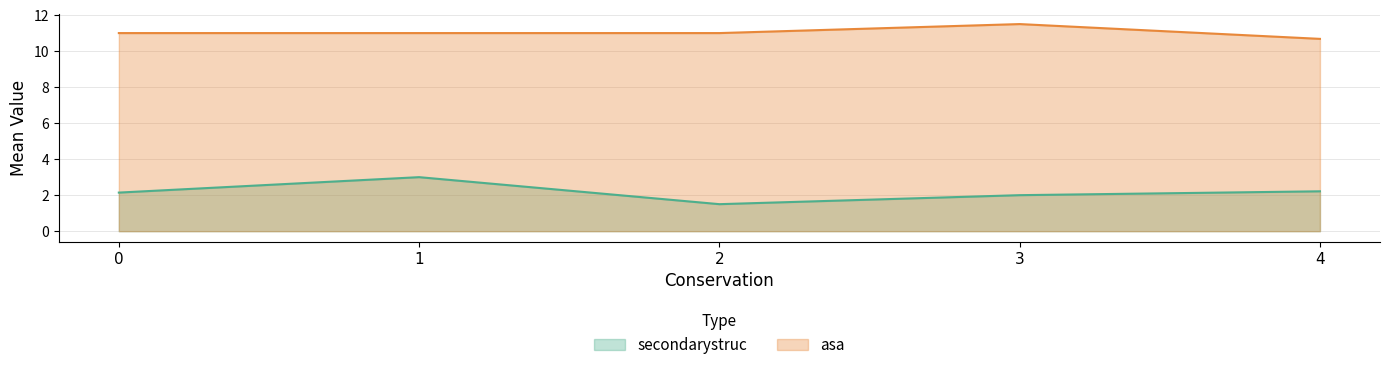

At how many categories does at least one series exceed 10?

5